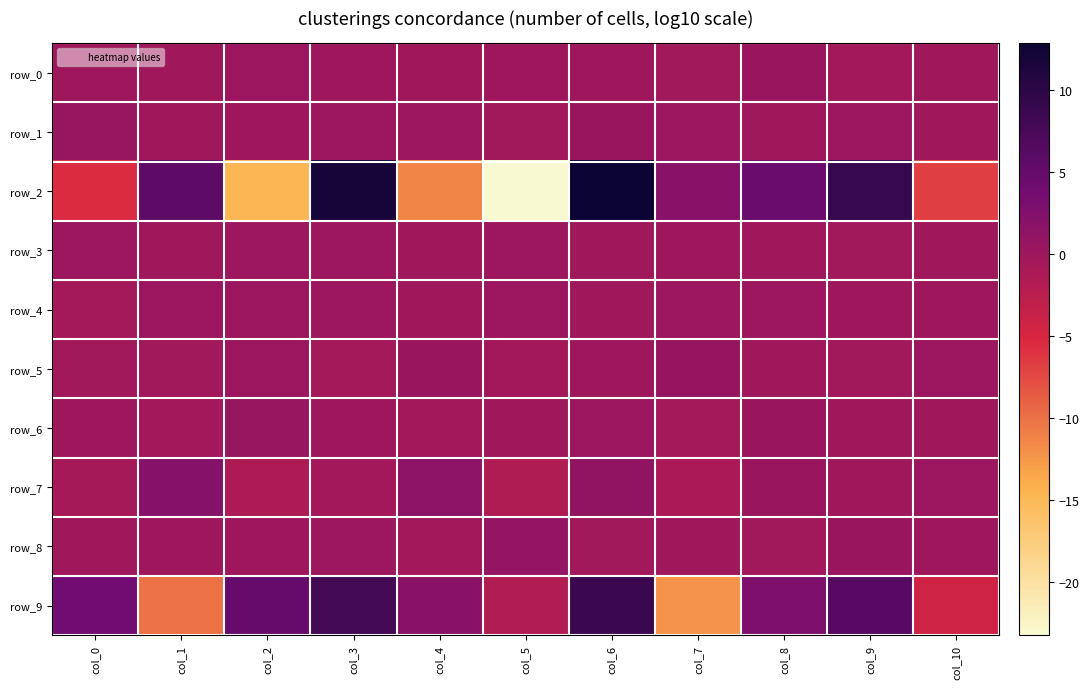

What is the maximum value for row_4?

0.2